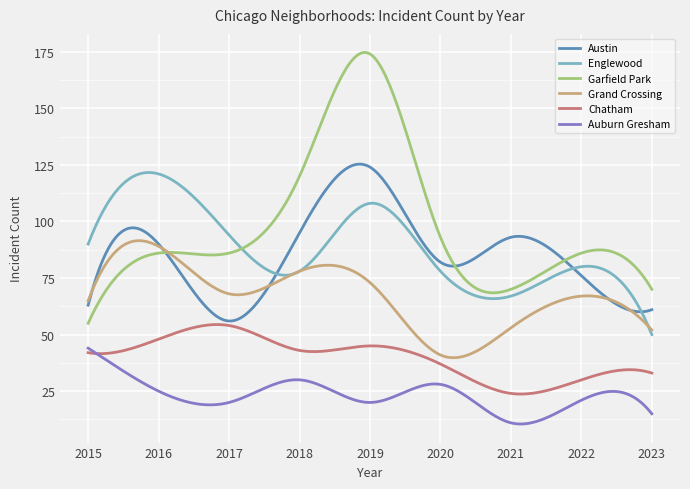

True or false: Austin and Auburn Gresham cross at least once.

False